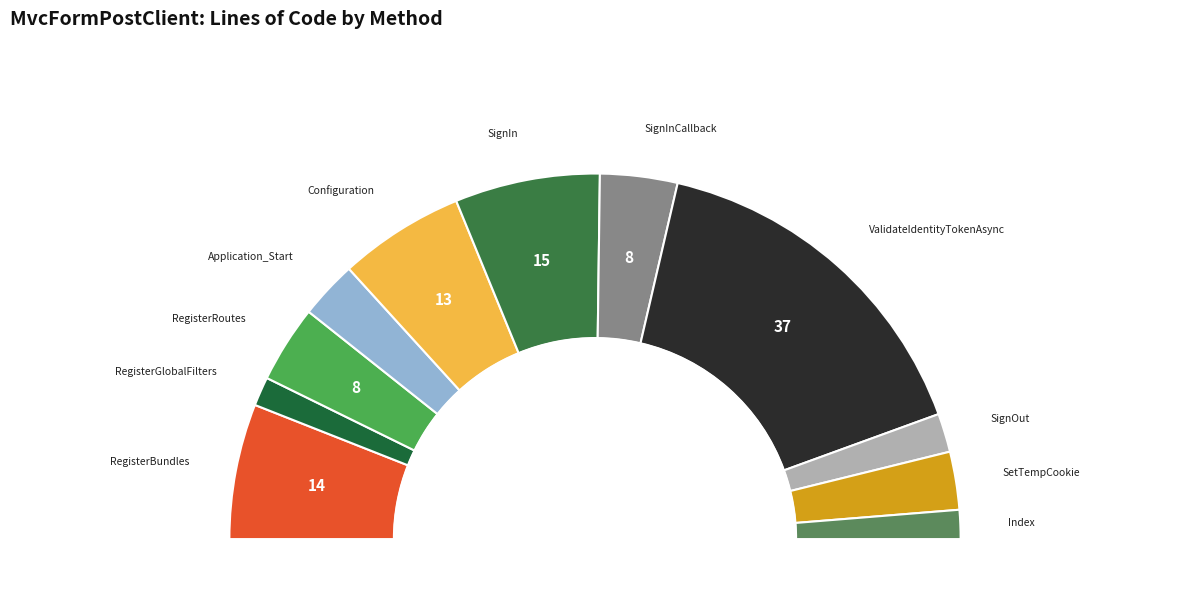

Which has a higher value, AccountController
ValidateIdentityTokenAsync or AccountController
SetTempCookie?

AccountController
ValidateIdentityTokenAsync